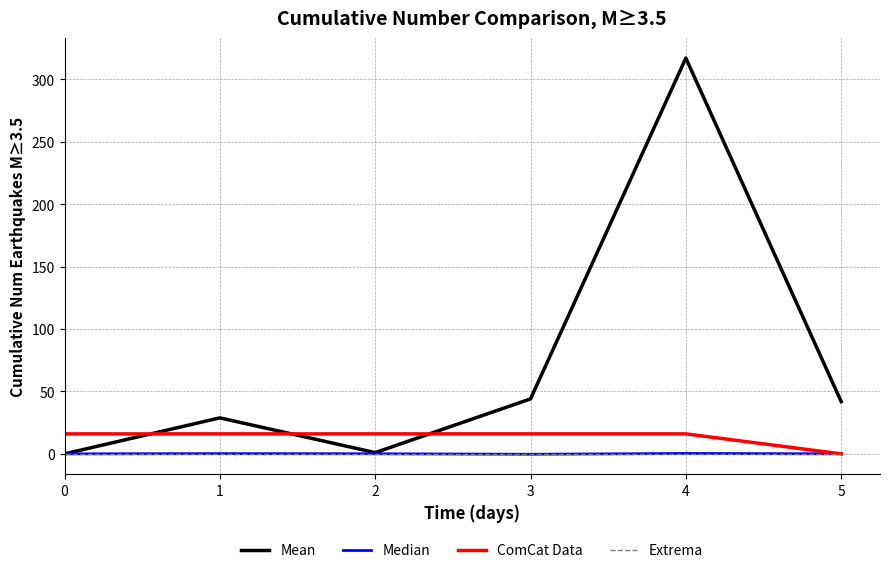

What is the greatest value displayed?

317.0